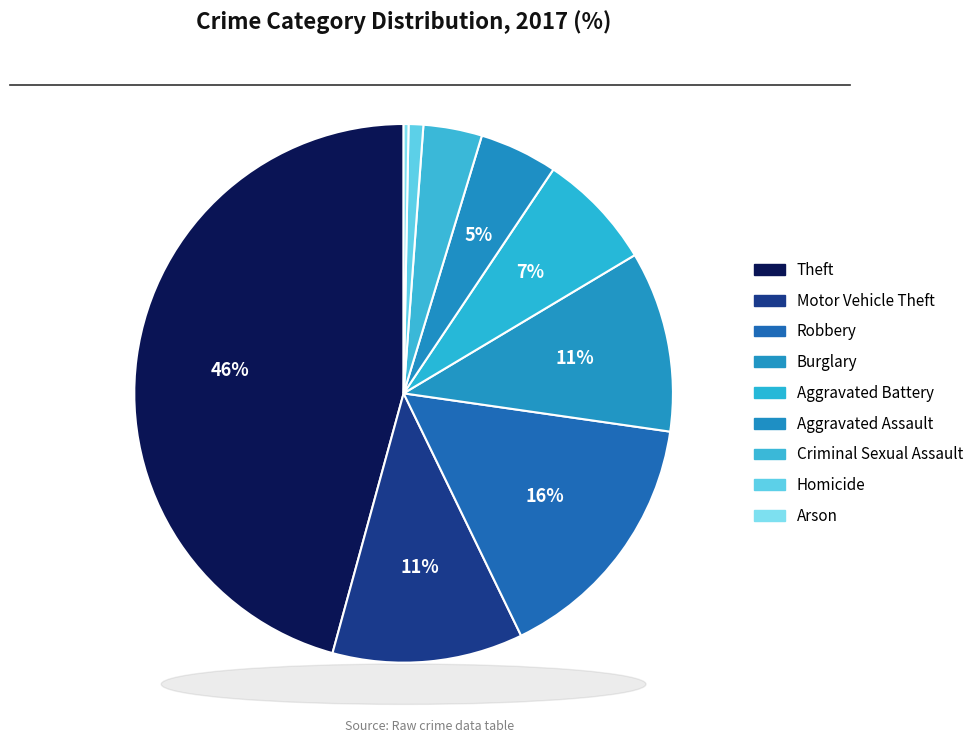

How many slices are in this pie chart?

9